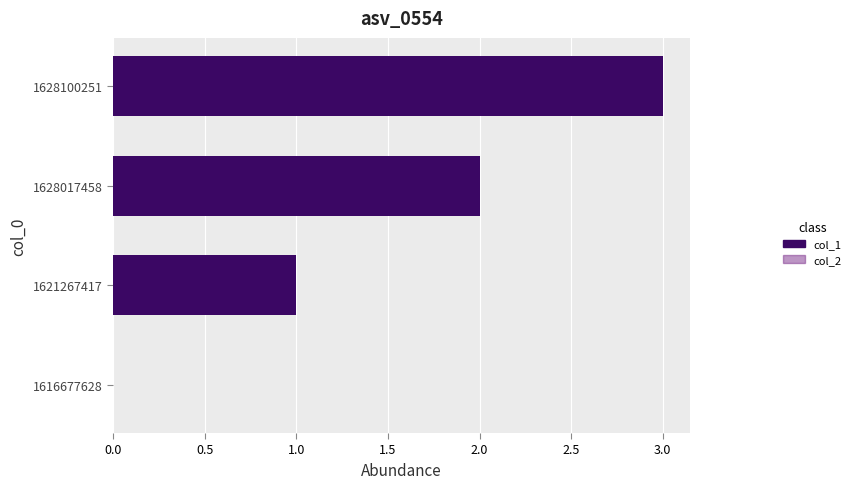

The value at 1628017458 is 2. True or false?

True